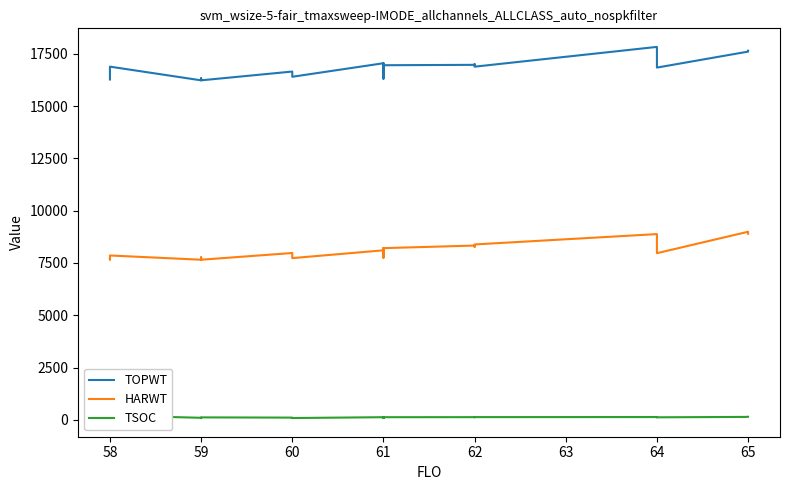

Reading right to left, transcribe all the data shown in this chart.

TOPWT: 17645	17602	16838	17522	17522	17827	16882	16969	16938	16938	17000	16969	16951	16951	16453	16418	16505	16306	17046	16409	16426	16951	16768	17046	16399	16649	16229	16325	16229	16883	16389	16269	16269
HARWT: 8894	8991	7967	8834	8834	8879	8384	8331	8270	8270	8318	8331	8208	8208	7867	7944	7746	7789	8104	7806	7951	8208	8110	8104	7731	7975	7654	7767	7654	7857	7660	7692	7692
TSOC: 144	141	122	129	128	134	131	129	127	125	126	129	127	123	103	99	116	88	126	101	117	125	115	127	87	107	118	81	99	209	84	117	93